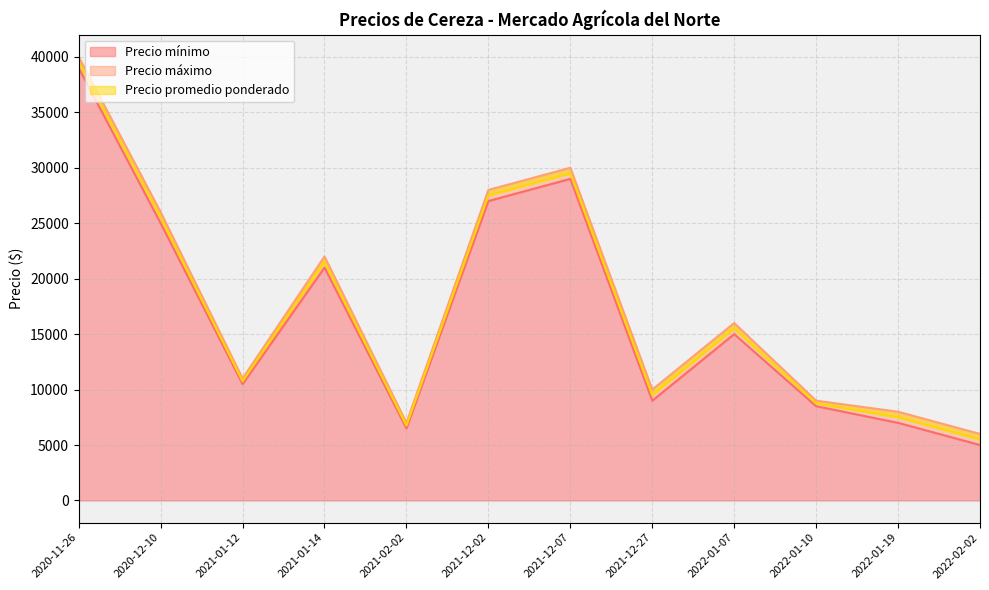

Reading left to right, what are all the values shown in this chart?

Precio mínimo: 2022-01-10=8500	2020-11-26=39000	2022-01-19=7000	2022-02-02=5000	2021-12-02=27000	2021-01-14=21000	2020-12-10=25000	2022-01-07=15000	2021-12-07=29000	2021-01-12=10500	2021-12-27=9000	2021-02-02=6500
Precio máximo: 2022-01-10=9000	2020-11-26=40000	2022-01-19=8000	2022-02-02=6000	2021-12-02=28000	2021-01-14=22000	2020-12-10=26000	2022-01-07=16000	2021-12-07=30000	2021-01-12=11000	2021-12-27=10000	2021-02-02=7000
Precio promedio ponderado: 2022-01-10=8750	2020-11-26=39500	2022-01-19=7500	2022-02-02=5500	2021-12-02=27500	2021-01-14=21500	2020-12-10=25500	2022-01-07=15500	2021-12-07=29500	2021-01-12=10750	2021-12-27=9500	2021-02-02=6750